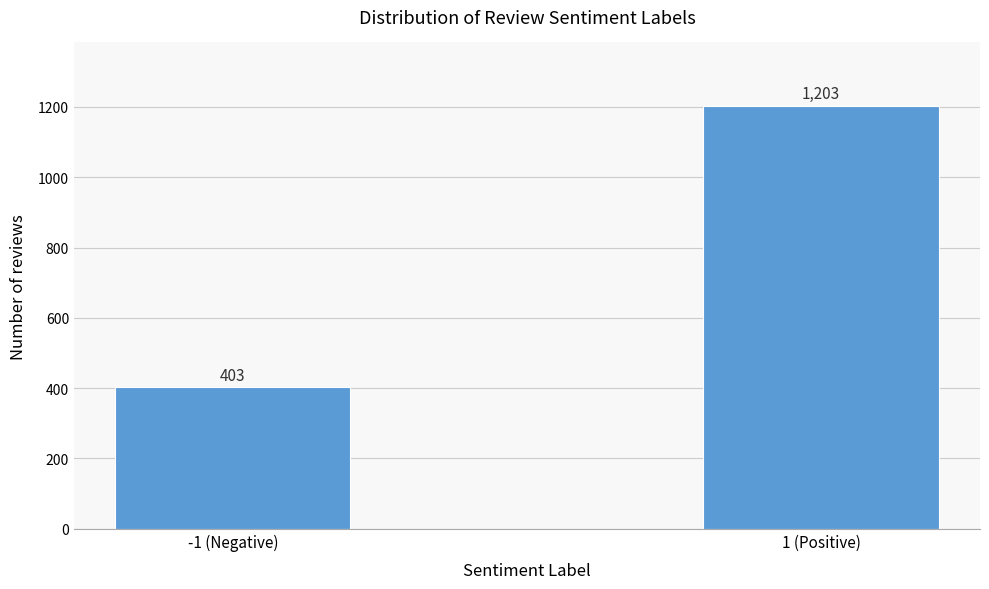

Reading left to right, transcribe all the data shown in this chart.

-1 (Negative)=403	1 (Positive)=1203